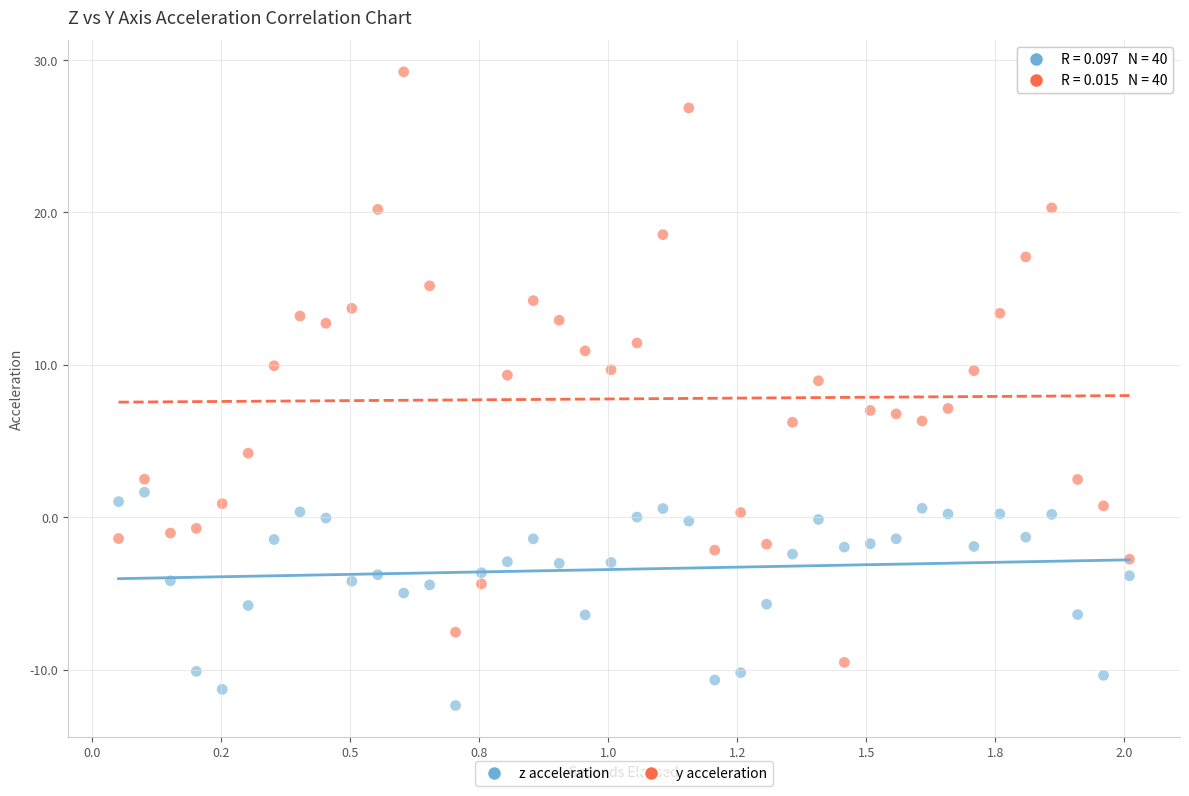

Across all data points, what is the range of X values (max minus min)?

2.0